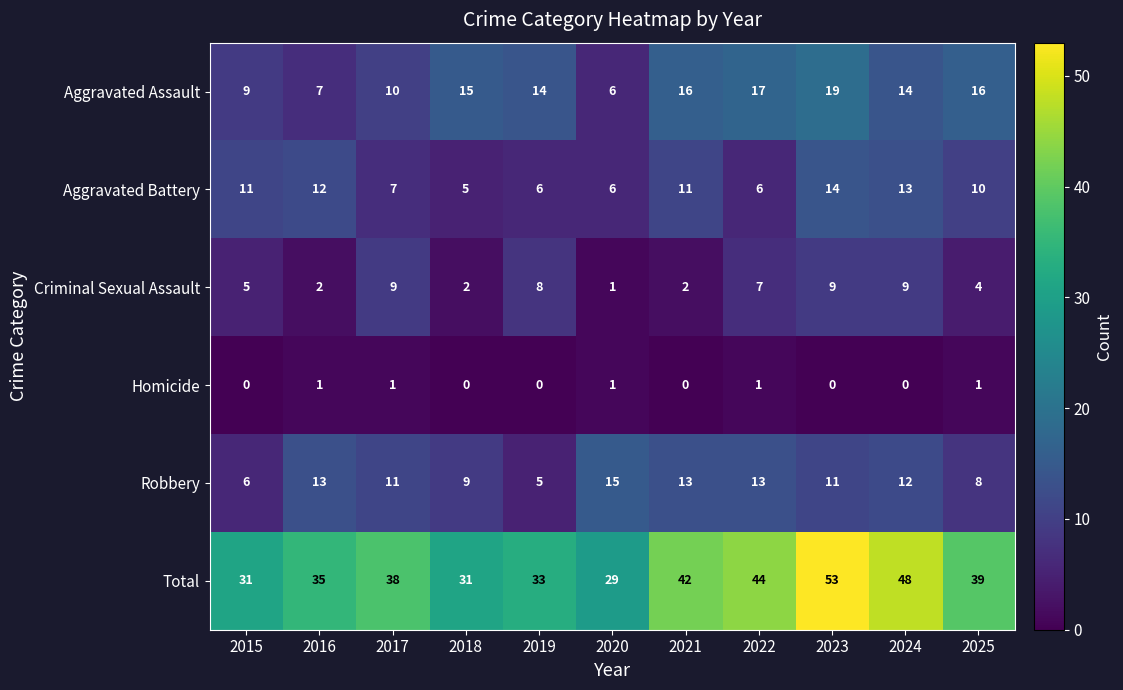

Between 2018 and 2024, which series saw the biggest shift?

Total